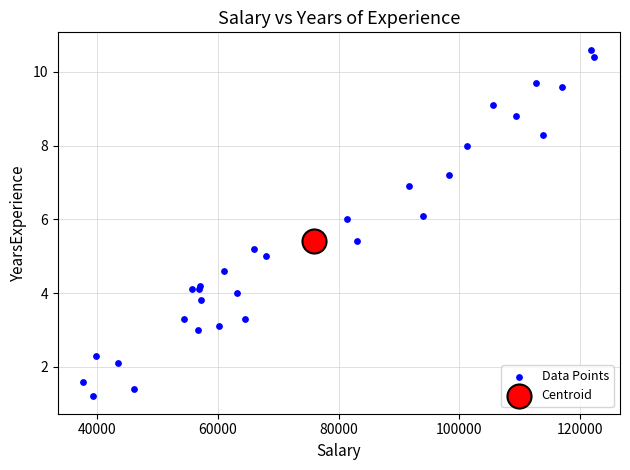

What are all the series names shown in the legend?

Data Points, Centroid